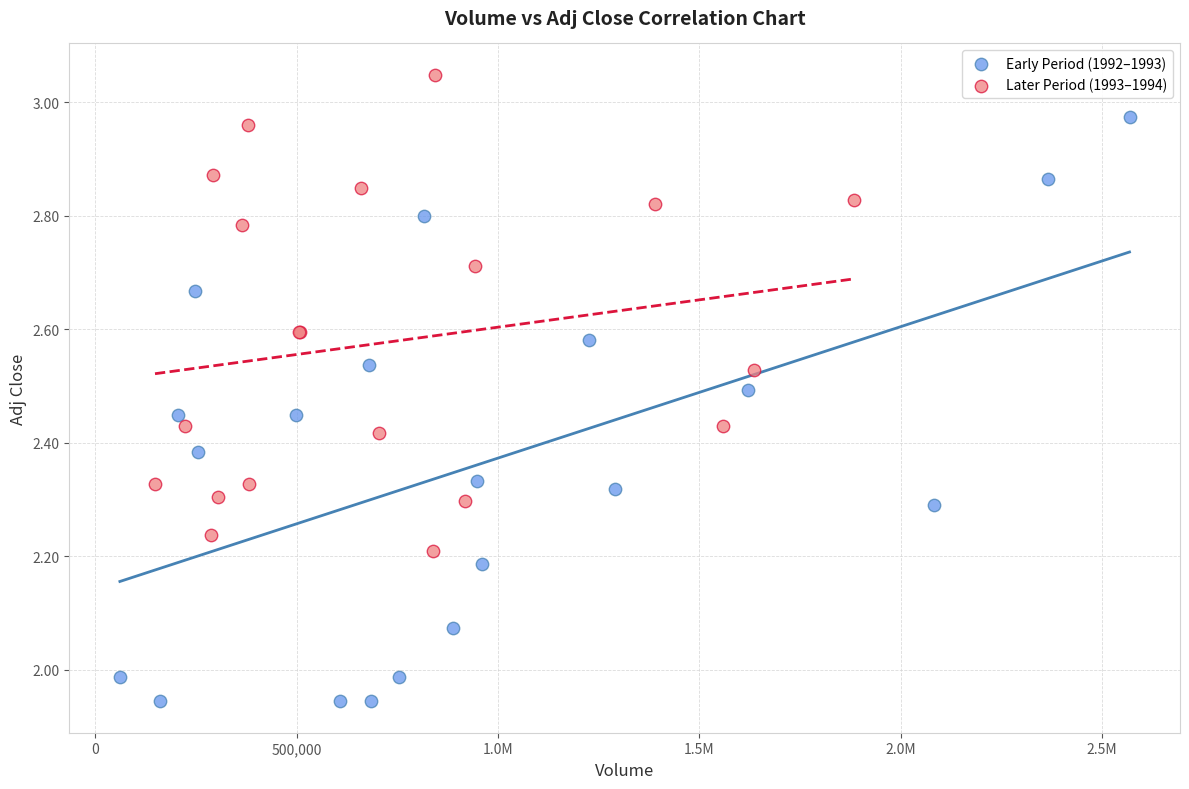

Which series has the widest spread of Y values?

Early Period (1992–1993)